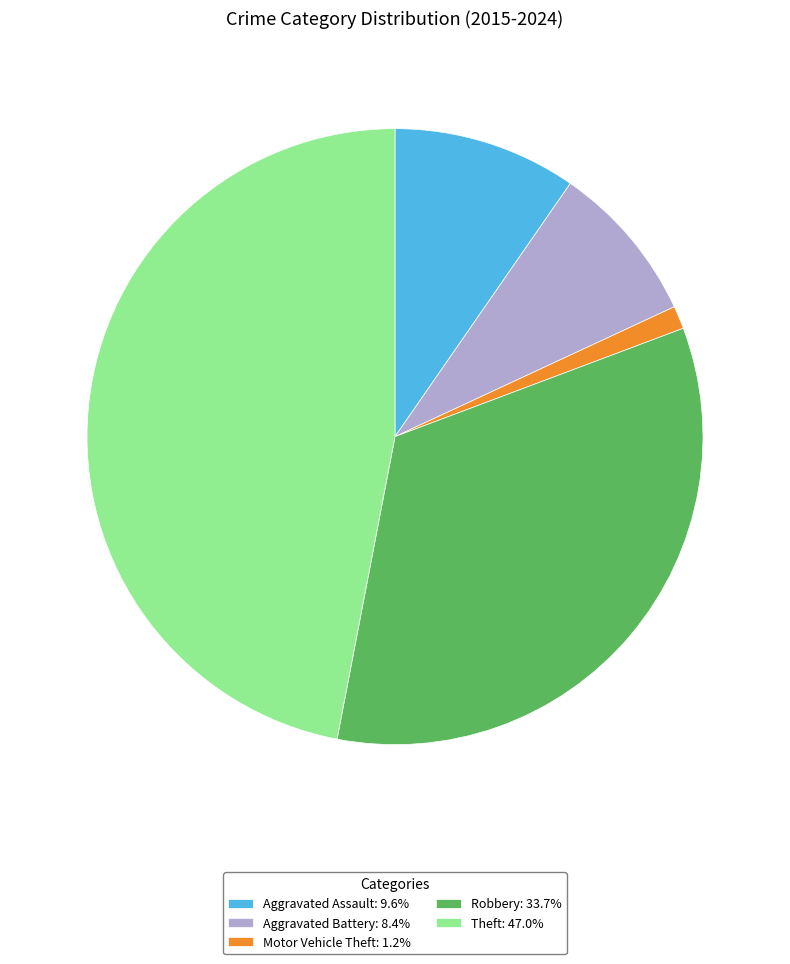

How many slices are in this pie chart?

5